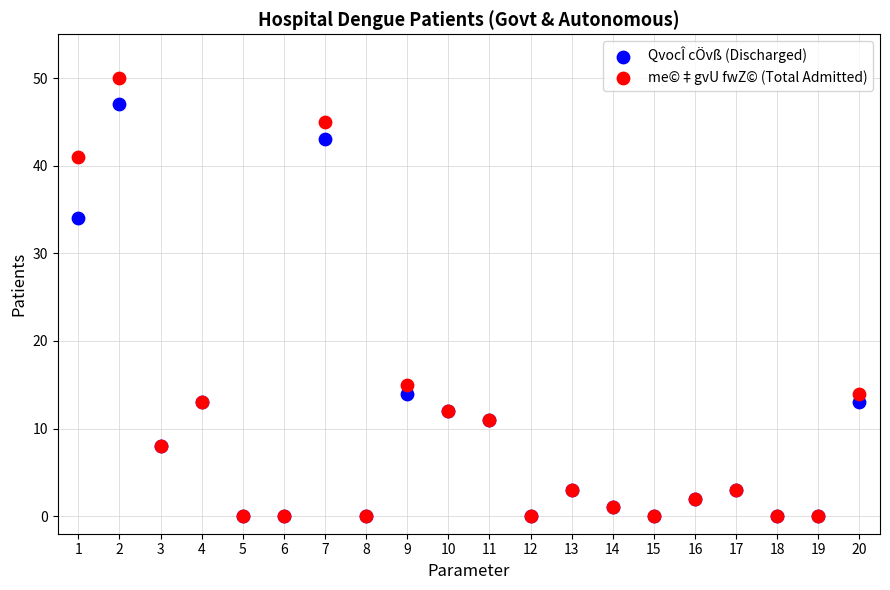

Across all series, what Y value is closest to 25?

34